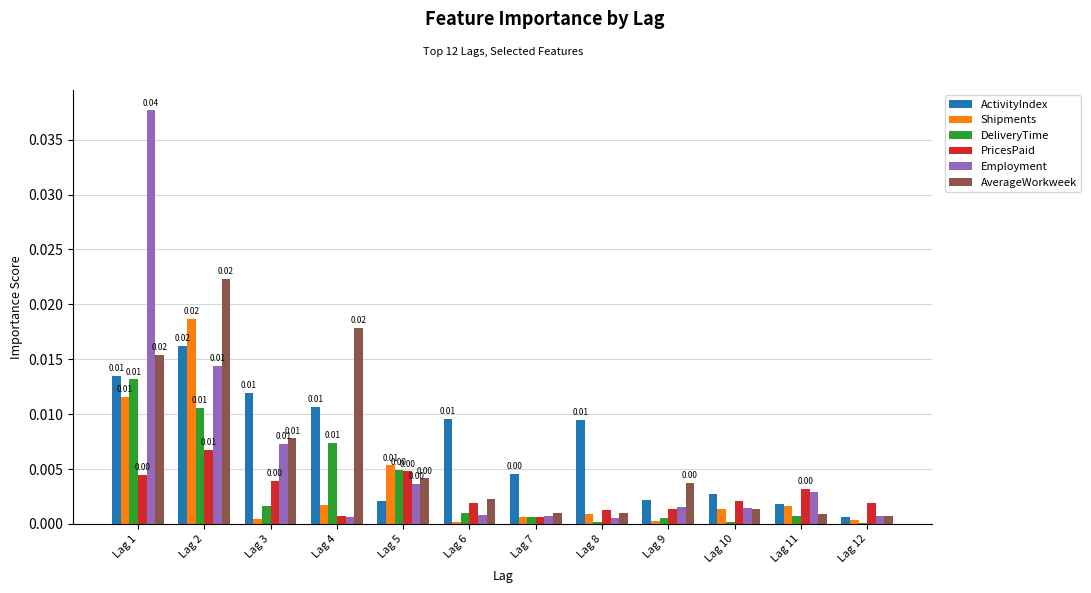

At how many categories does at least one series exceed 0?

12